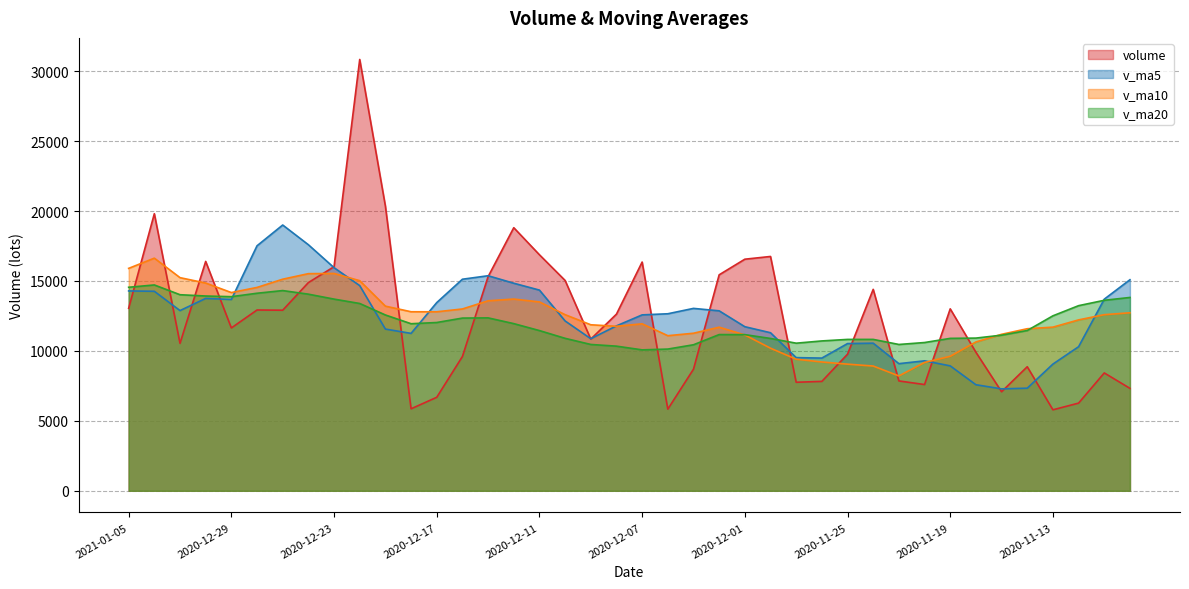

What position from the left is 2020-11-10?

40